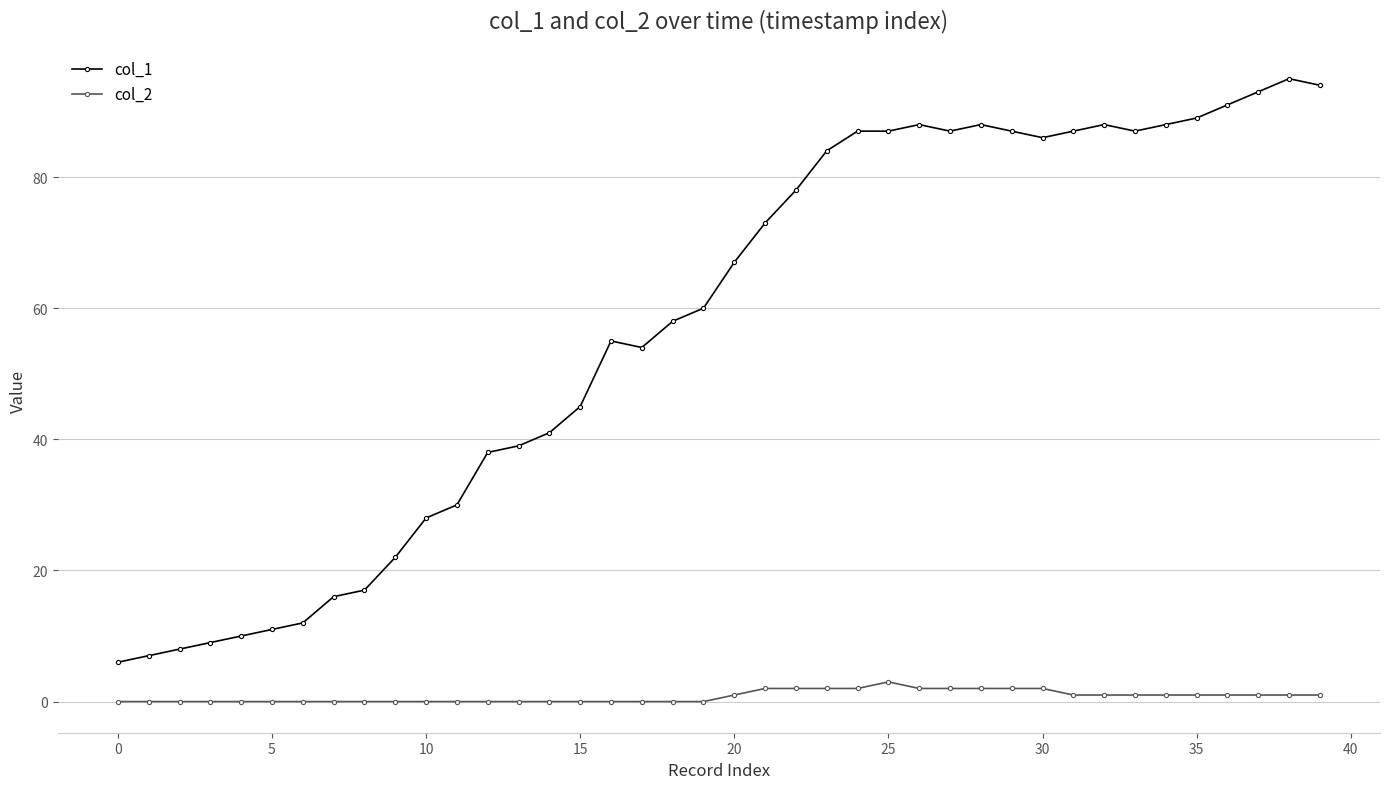

What is the average value of the col_1 series?

57